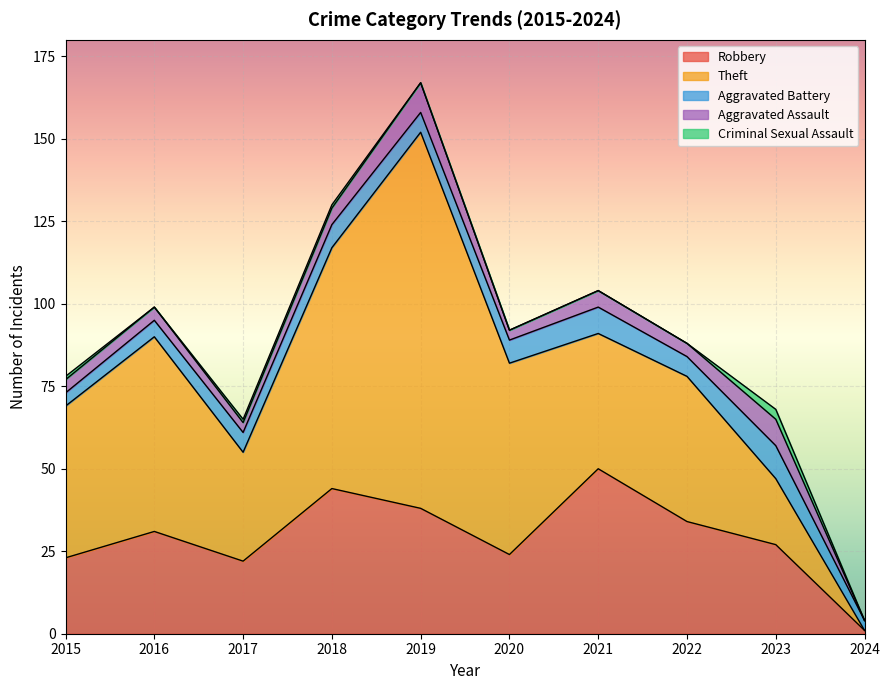

Which category has the lowest value in the Criminal Sexual Assault series?

2016